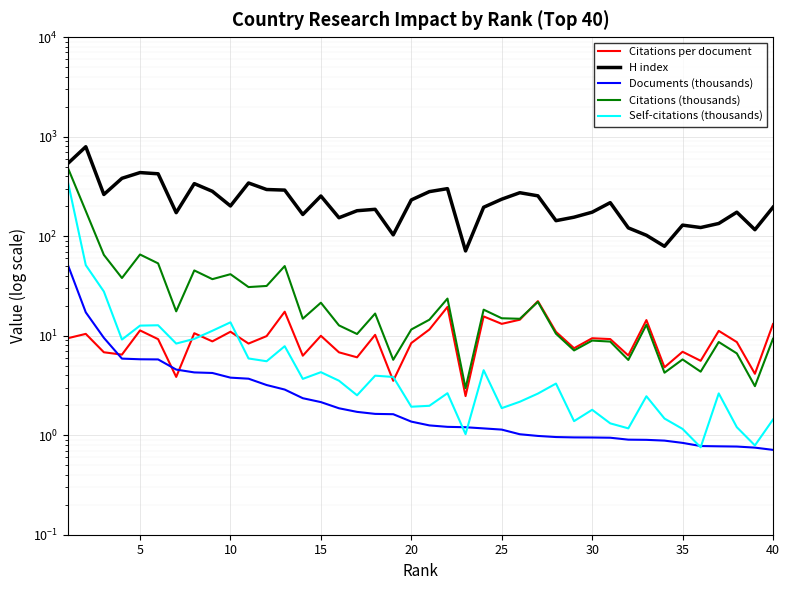

True or false: Self-citations (thousands) and Citations per document intersect in this chart.

True